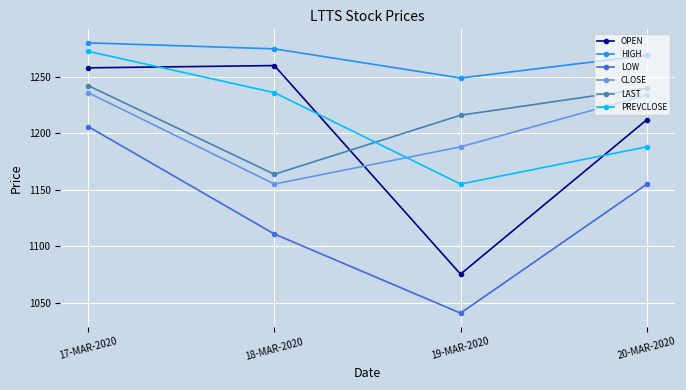

Which series has the widest spread of values?

OPEN